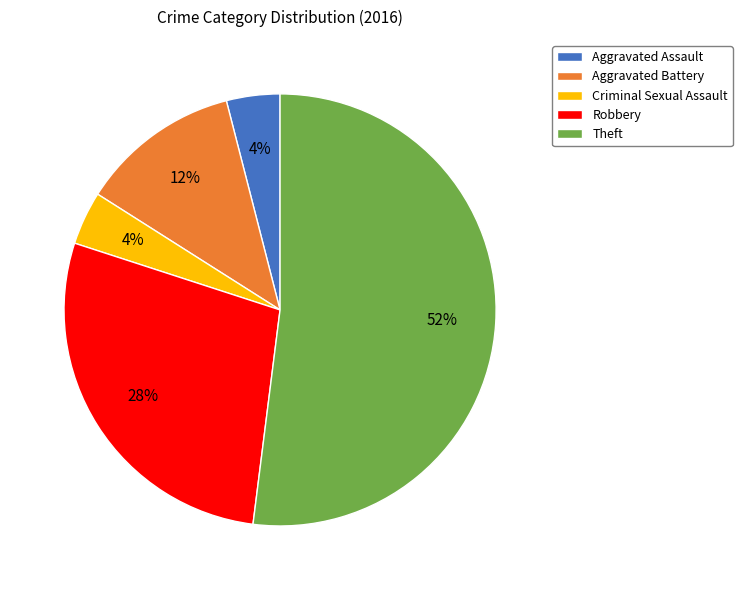

What is the ratio of the value at Theft to the value at Robbery?

1.9